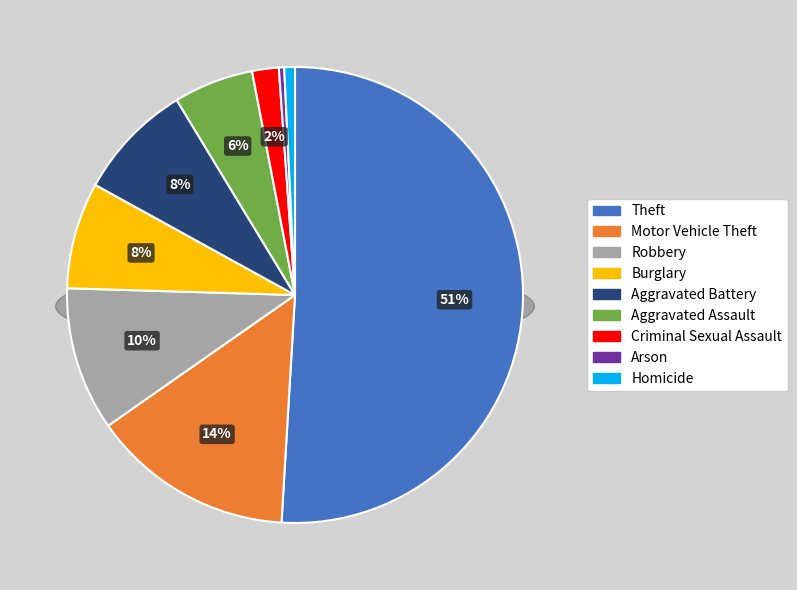

What is the smallest slice in the pie chart?

Arson